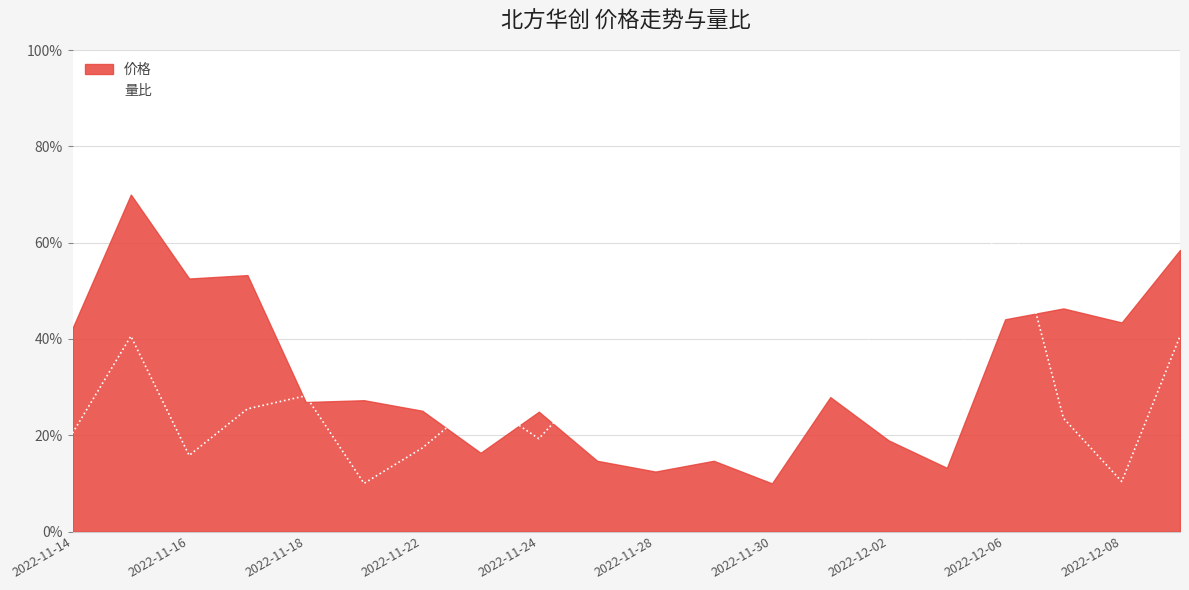

True or false: there are more than 0 points higher than both neighbors.

True